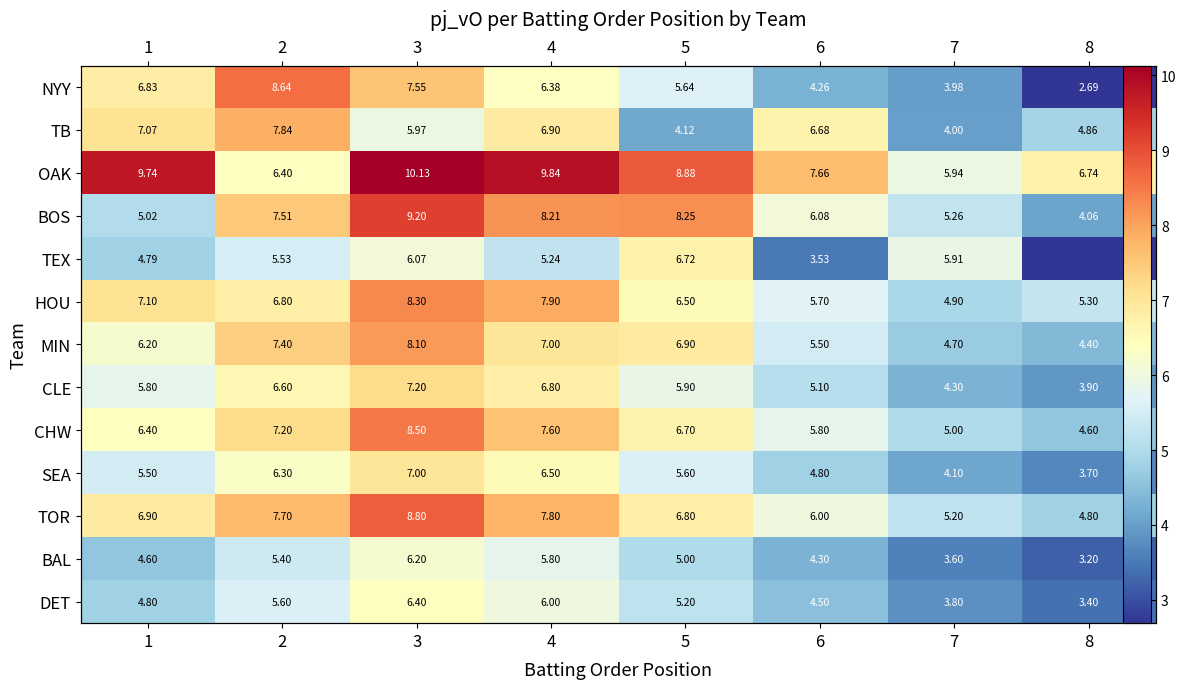

Is the value of TB at 7 greater than the value of CLE at 4?

No